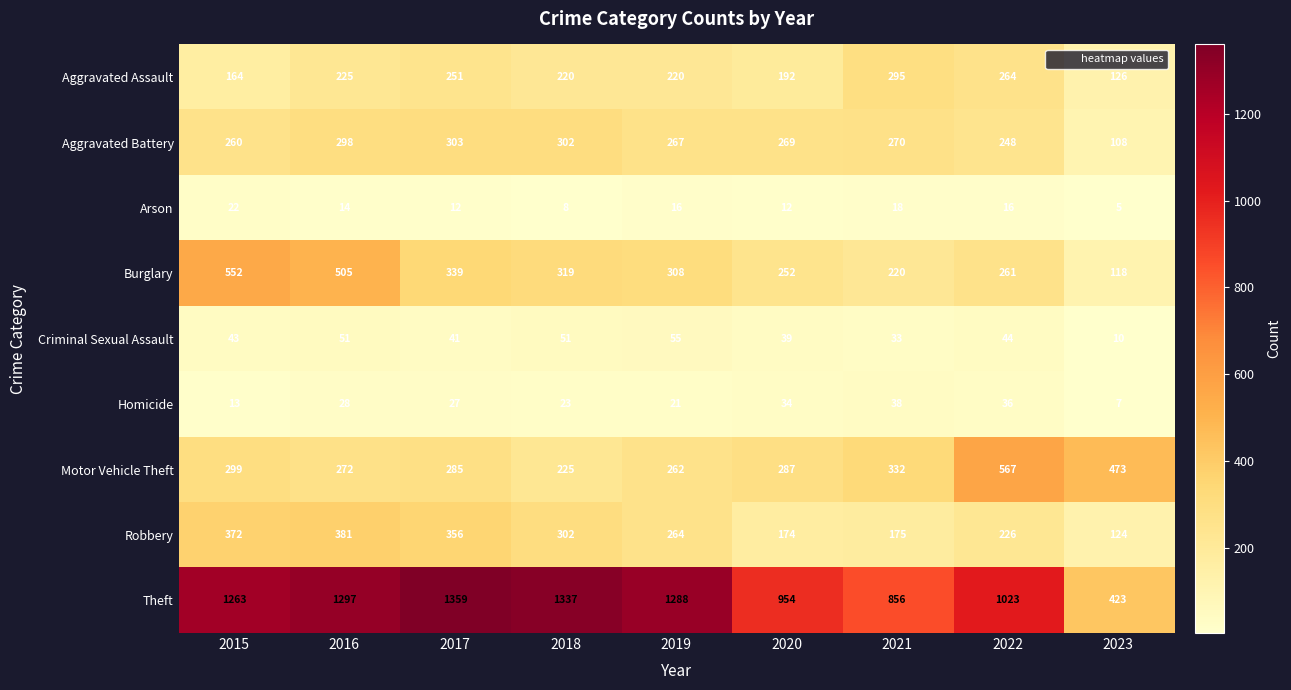

Rank the series by their maximum value, from lowest to highest.

Arson, Homicide, Criminal Sexual Assault, Aggravated Assault, Aggravated Battery, Robbery, Burglary, Motor Vehicle Theft, Theft